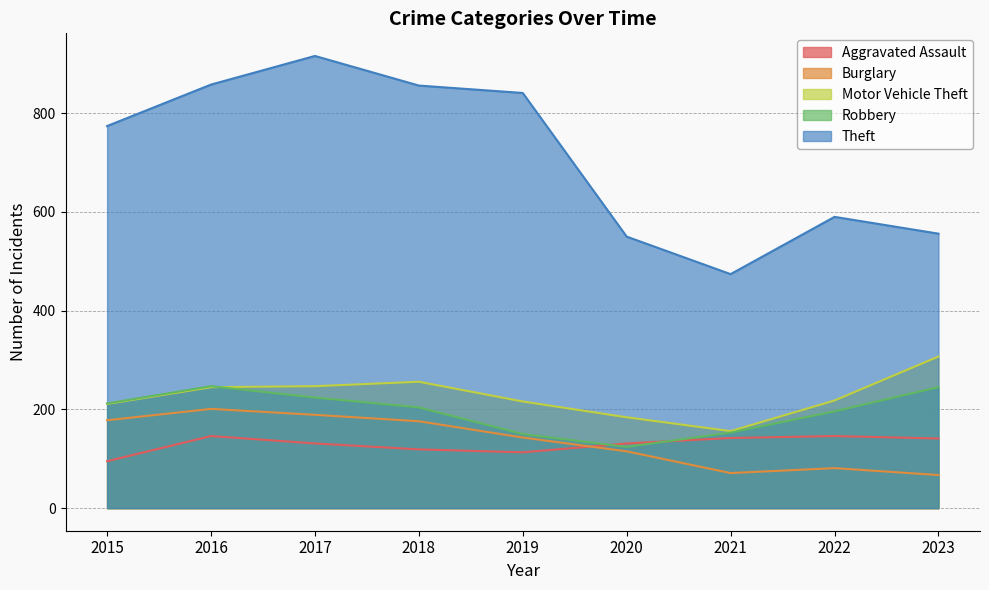

What are all the series names shown in the legend?

Aggravated Assault, Burglary, Motor Vehicle Theft, Robbery, Theft